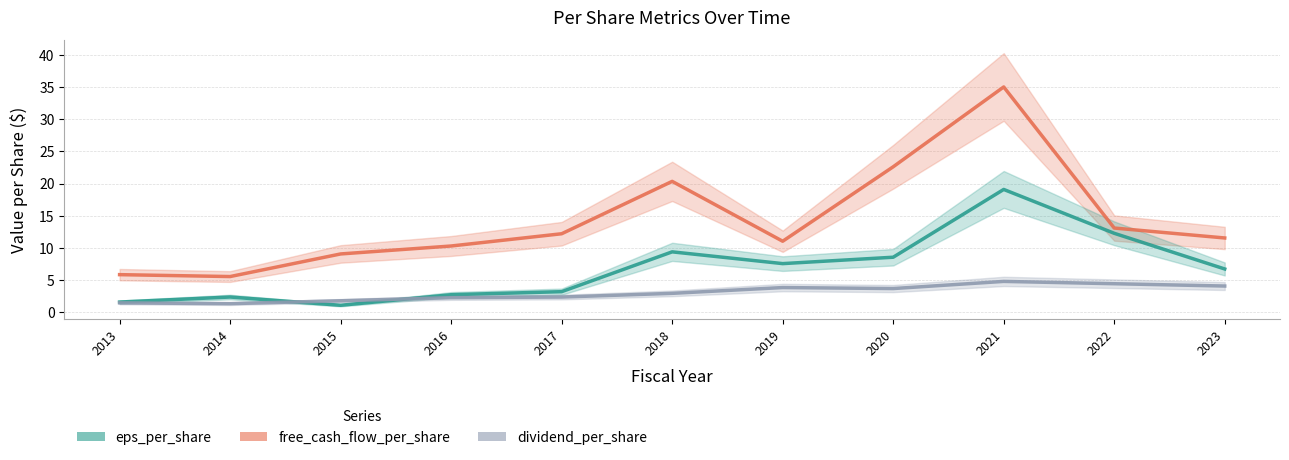

The value of eps_per_share at 2021 is 19.1. True or false?

True